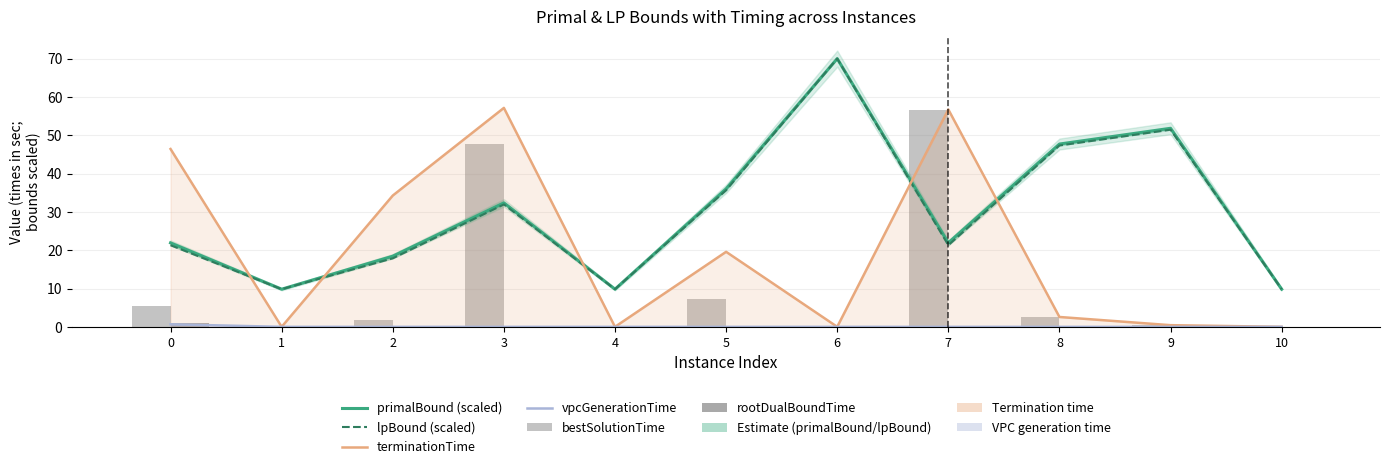

Does the chart contain stacked bars?

No